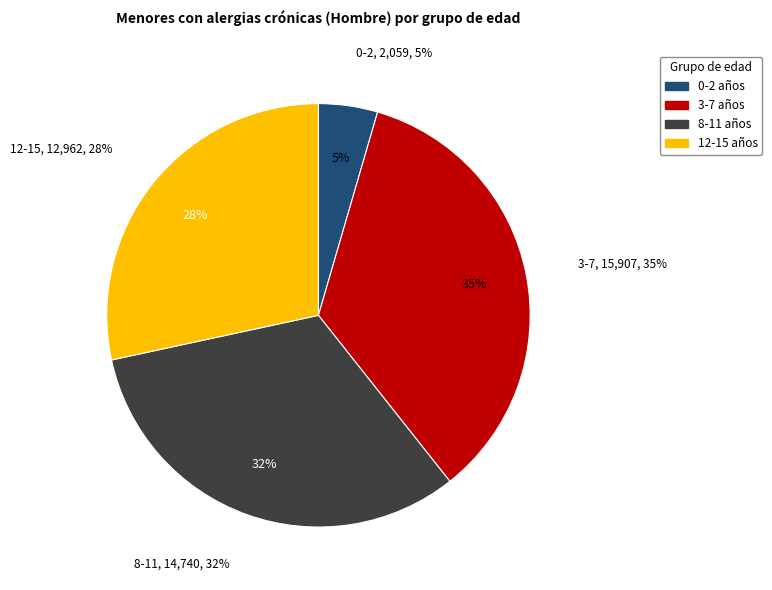

Is there any slice that represents more than half of the pie?

No